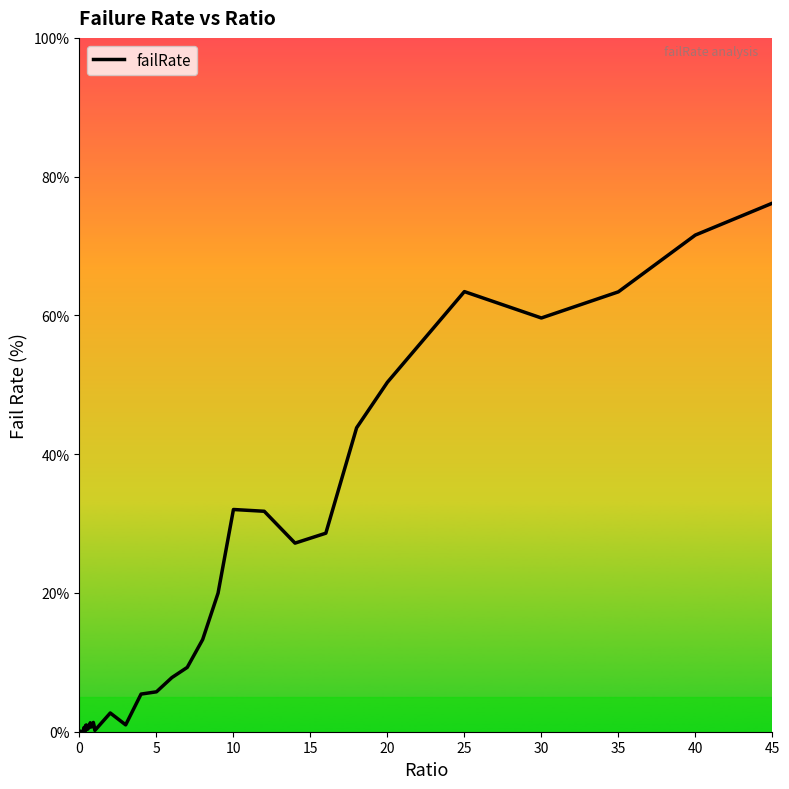

How many points are higher than both their immediate neighbors (excluding endpoints)?

9